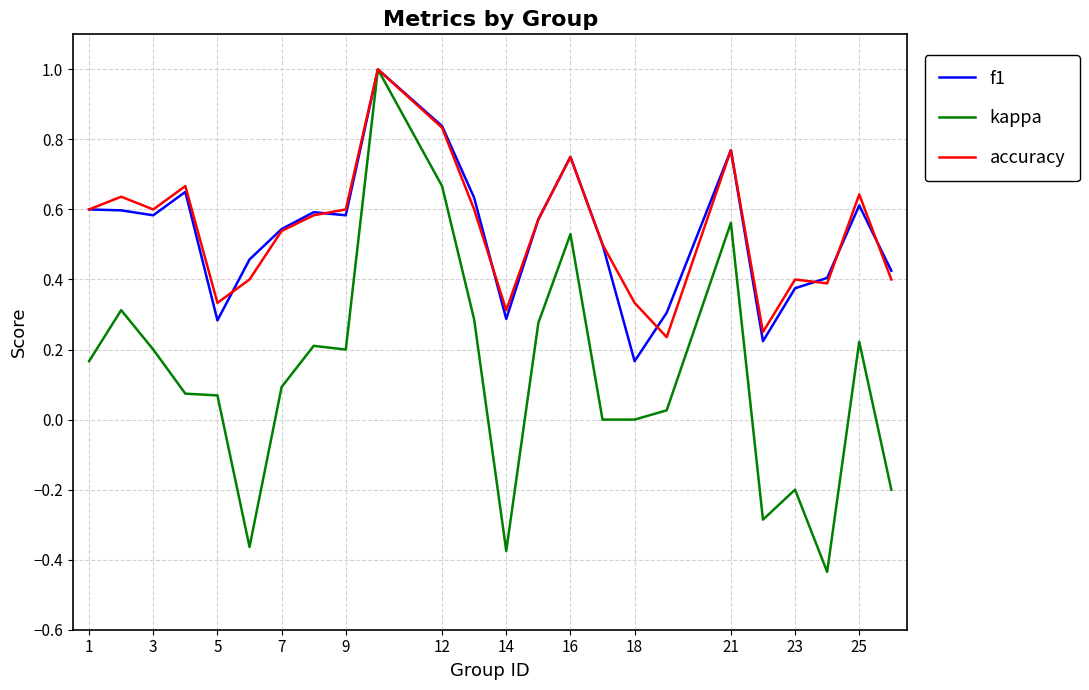

What are all the series names shown in the legend?

f1, kappa, accuracy